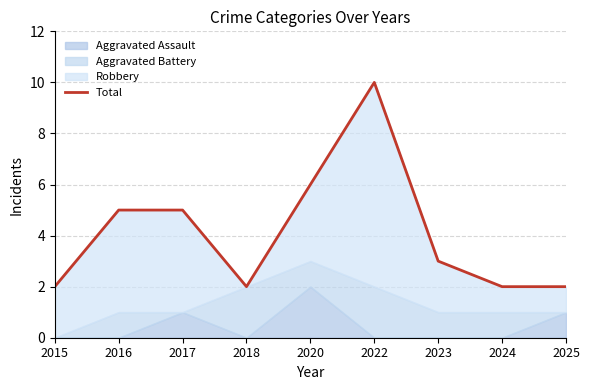

How many values exceed 3?

4